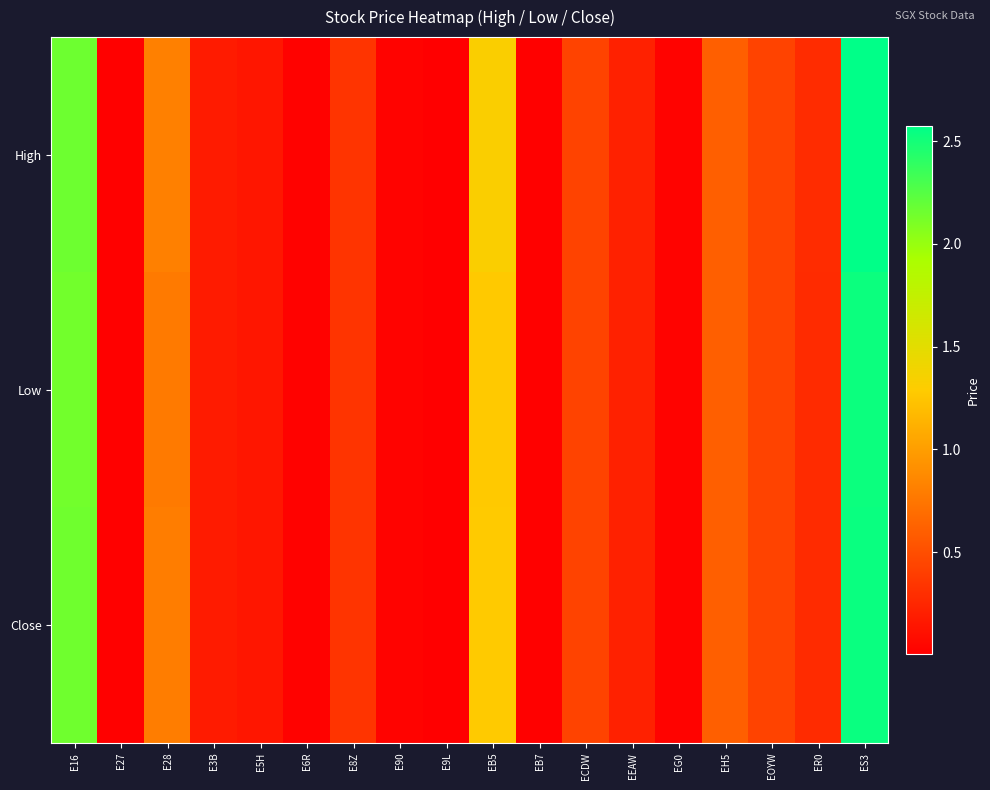

Which series has the largest range (max minus min)?

High